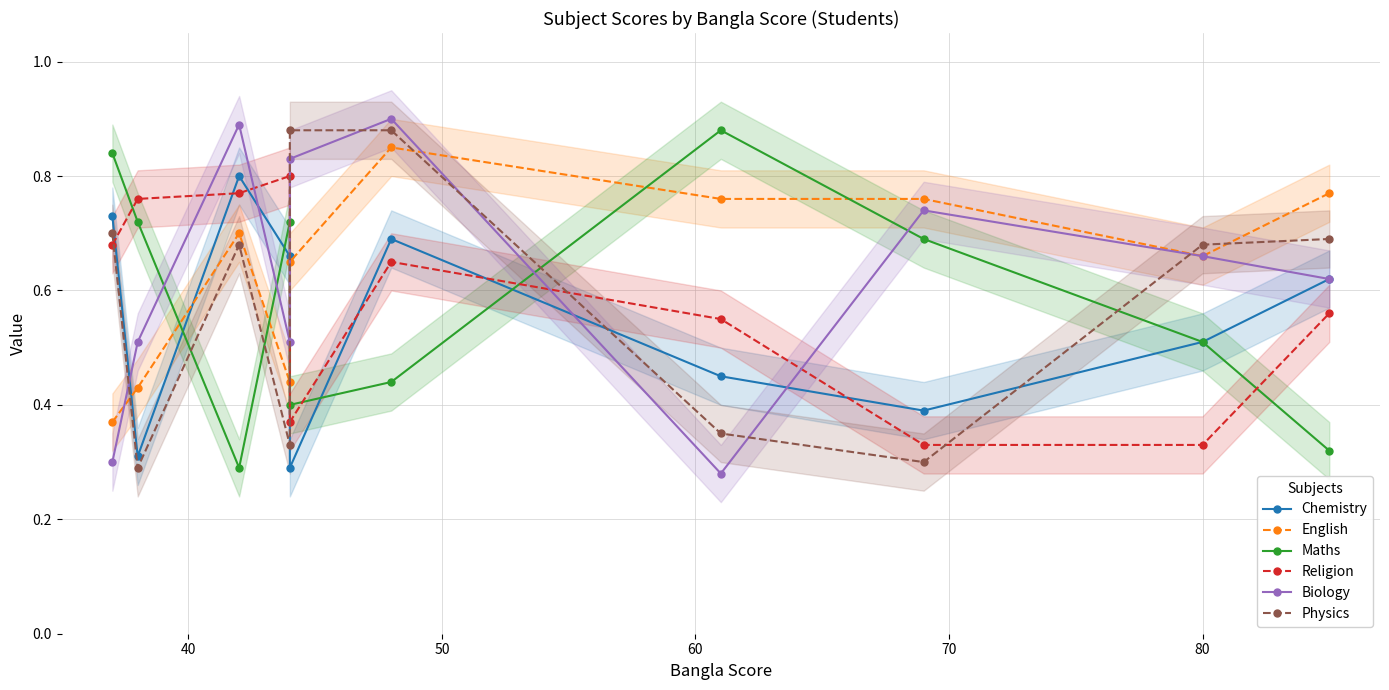

What is the lowest value of the Physics series?

0.3